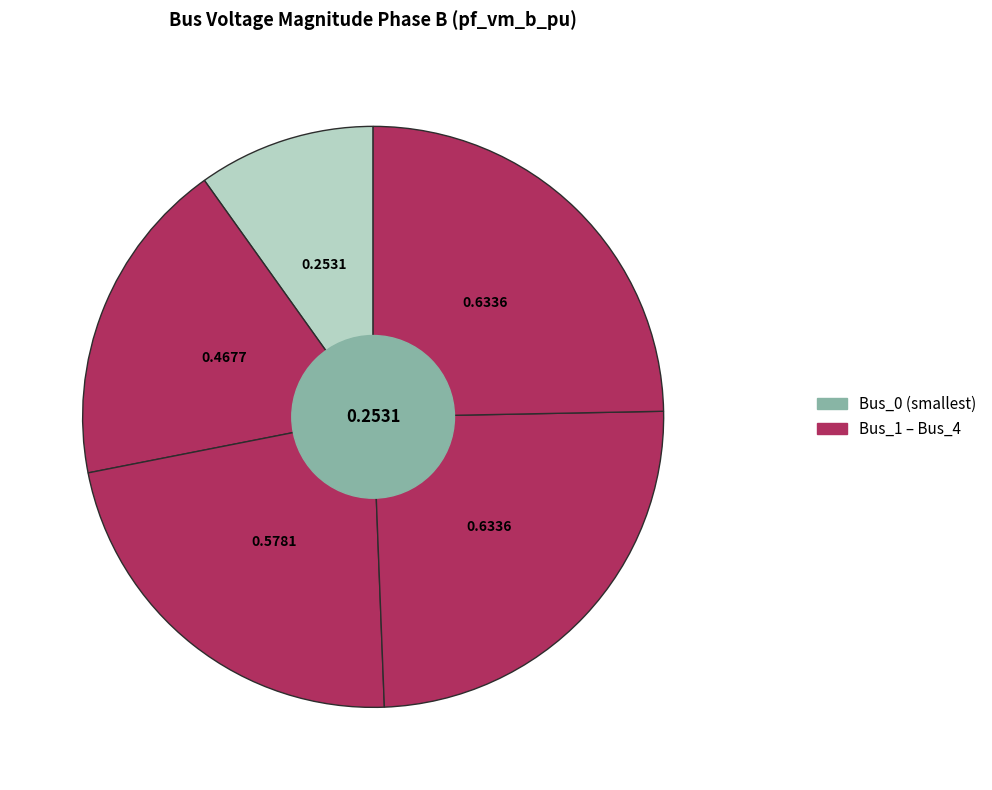

What is the largest slice in the pie chart?

Bus_3